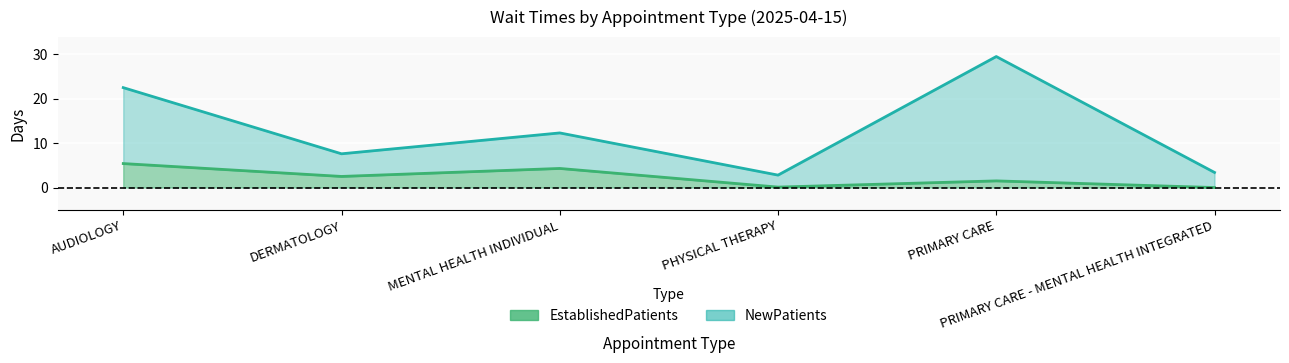

What is the value of the NewPatients point at the 3rd from the left?

12.3